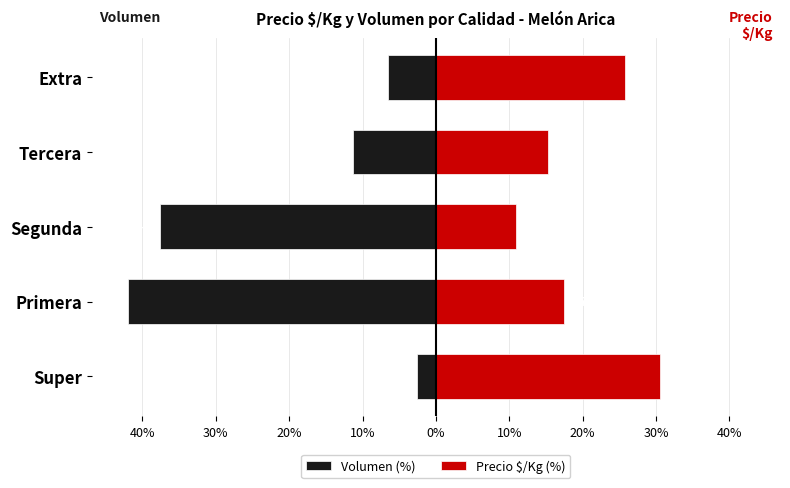

What is the difference between the highest and lowest values at Extra?

32.3